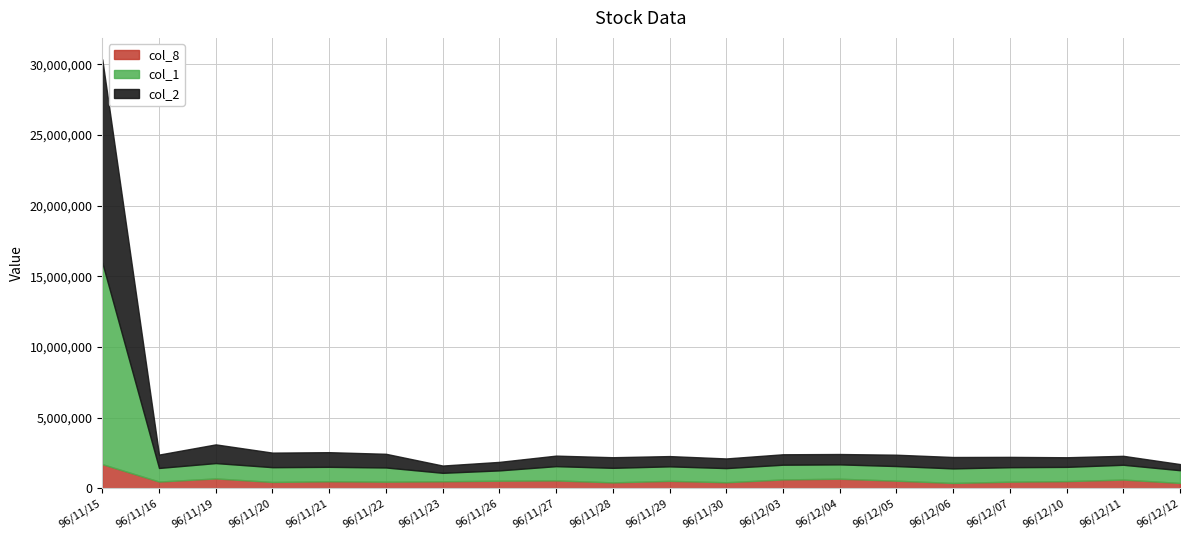

Which label corresponds to the smallest value in the chart?

96/12/06